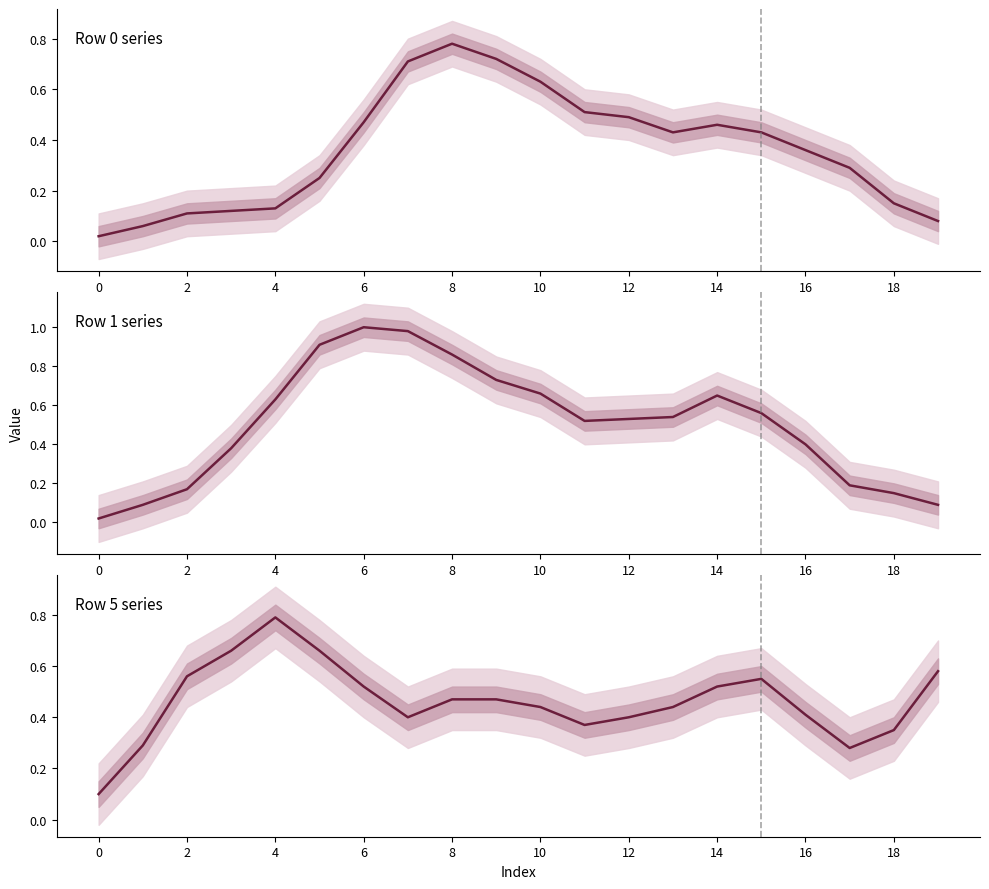

Where is the first local maximum?

4